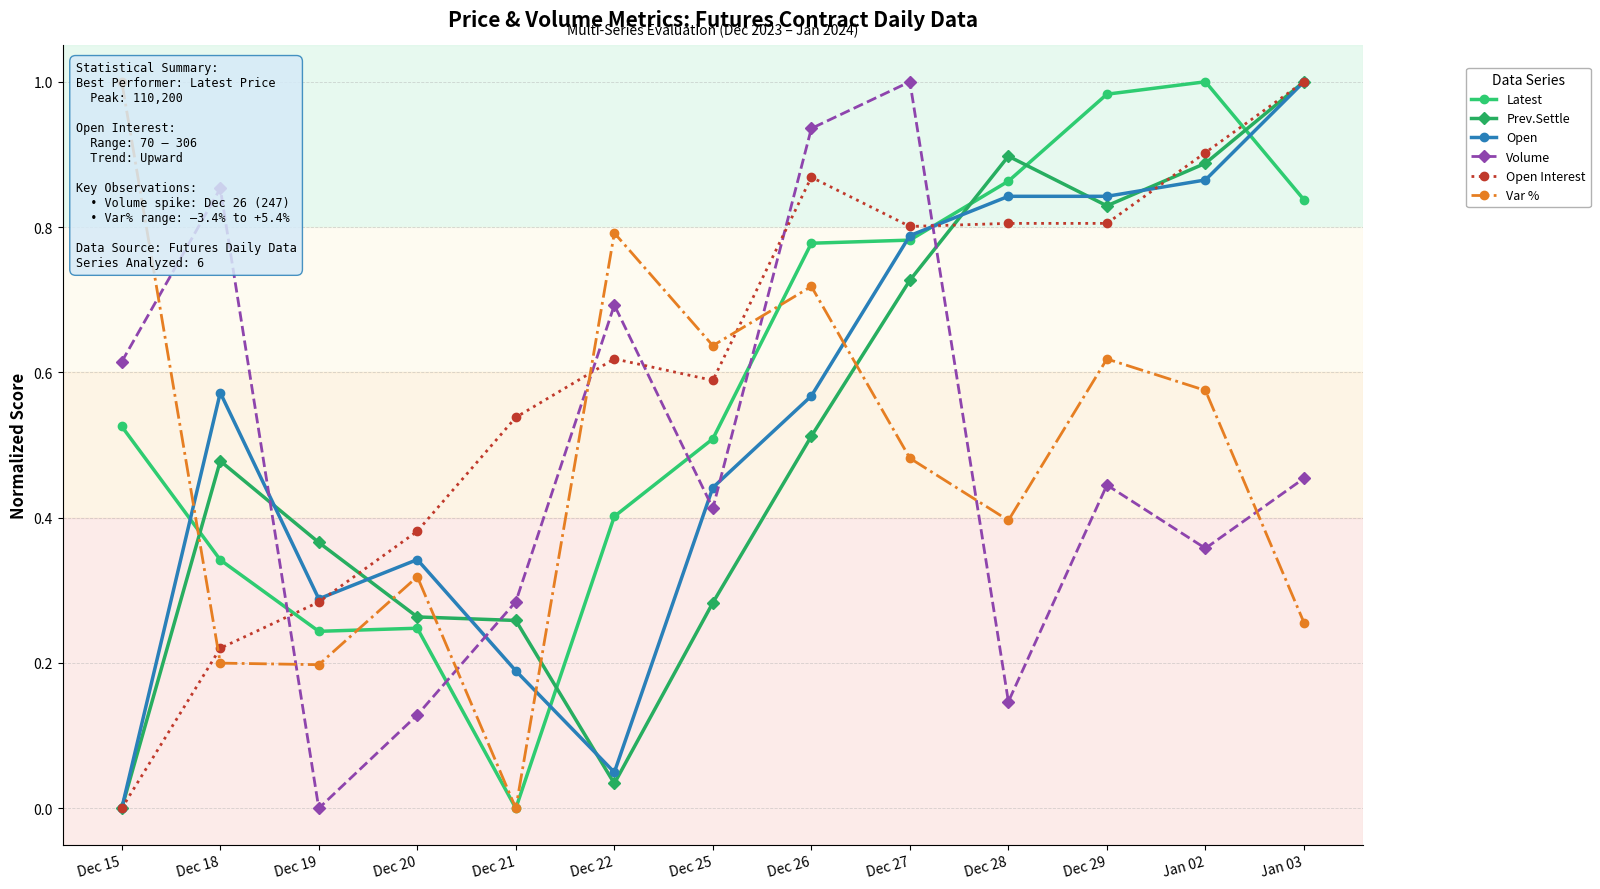

How many intersections are there between Var % and Latest?

3